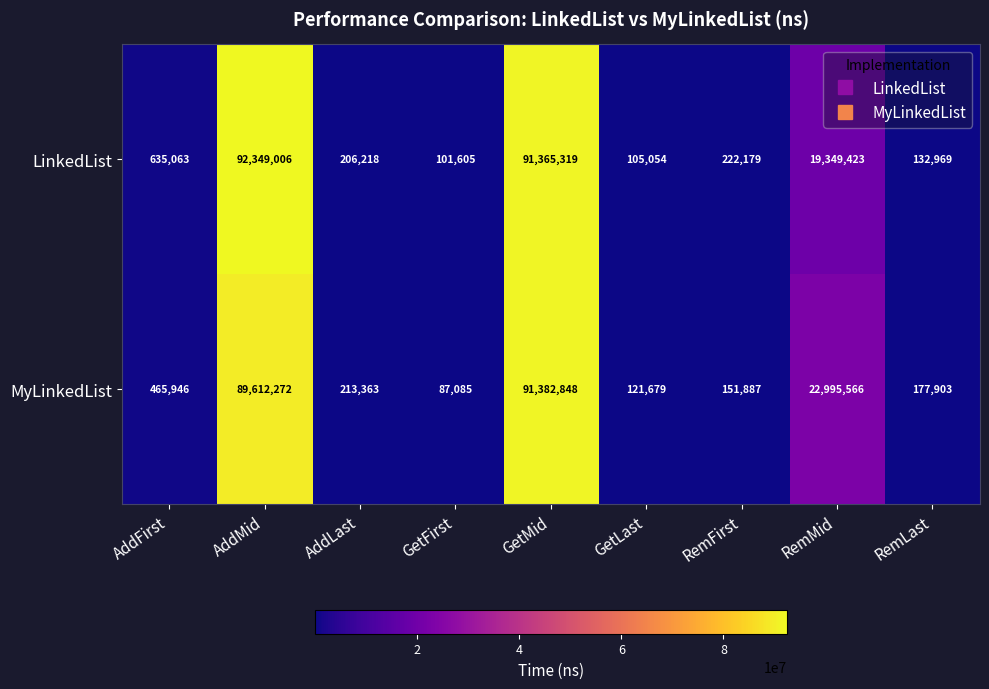

How many series are shown in this chart?

2